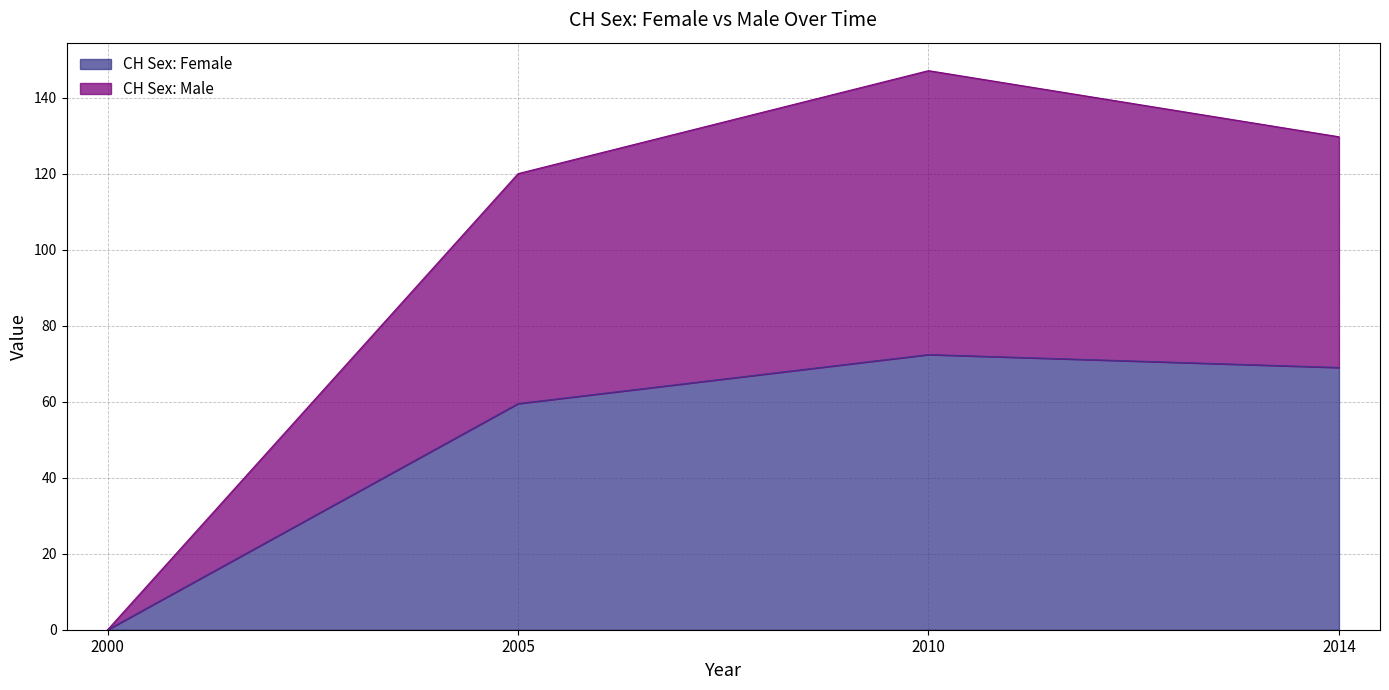

At which label does CH Sex: Male first exceed 129?

2010